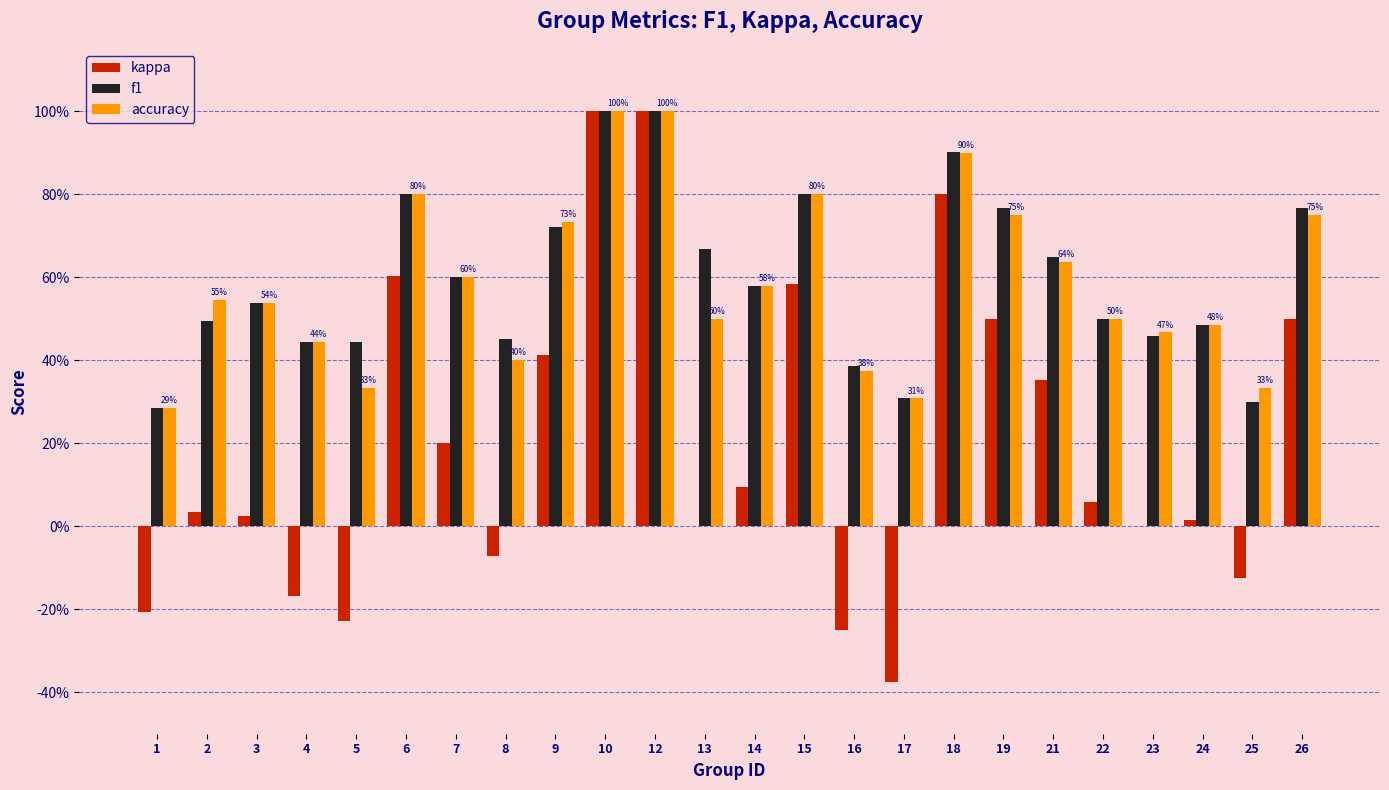

True or false: kappa has a value of 0.8 at 18.

True